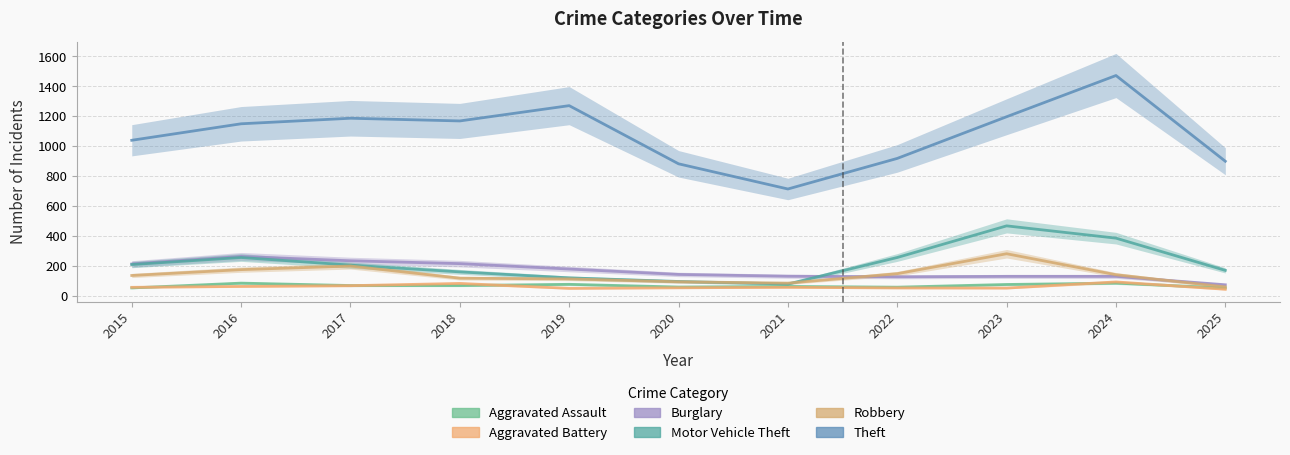

The value of Aggravated Assault at 2015 is 56. True or false?

True